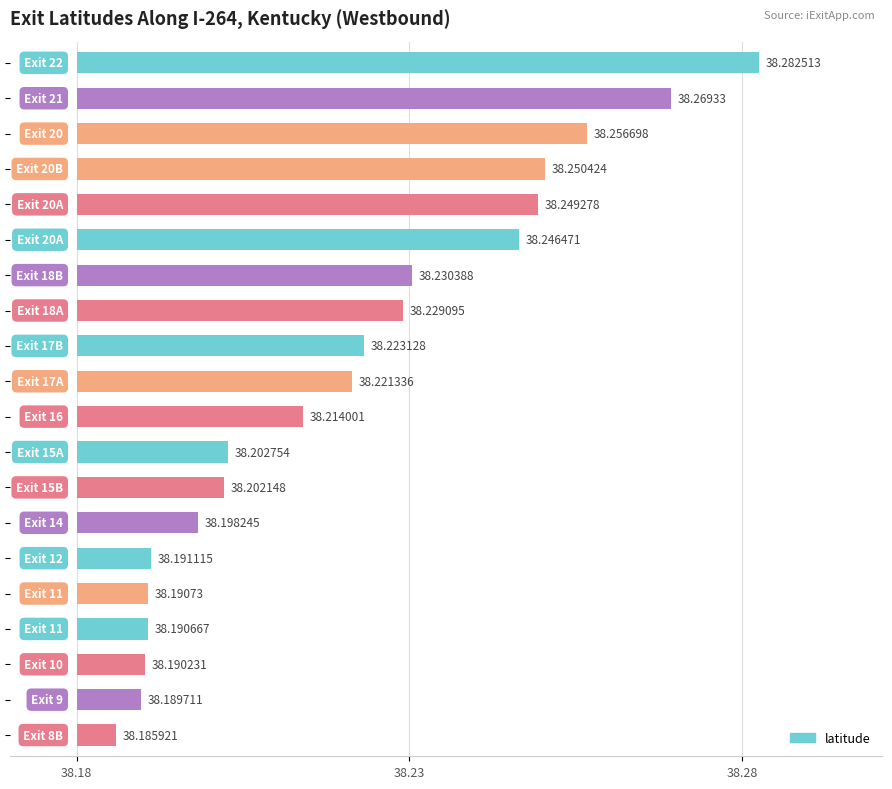

Are the bars grouped side by side (vs. stacked)?

No